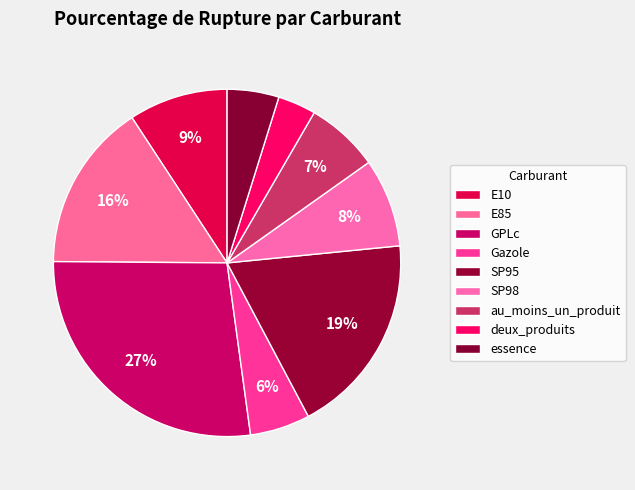

Rank the categories by value from lowest to highest.

deux_produits, essence, Gazole, au_moins_un_produit, SP98, E10, E85, SP95, GPLc